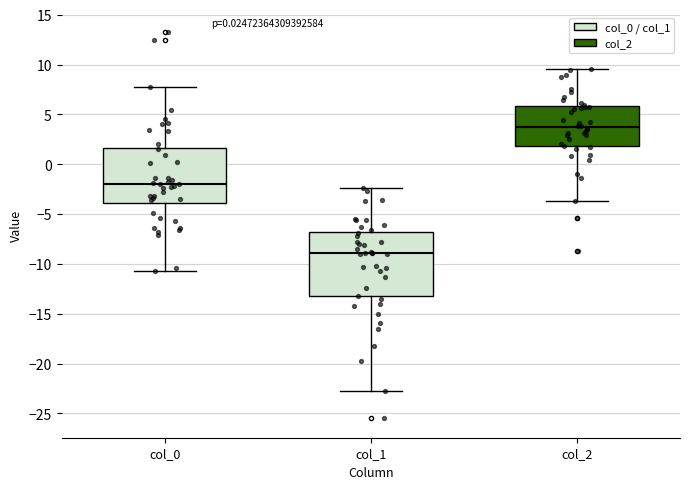

Reading left to right, transcribe this box plot: for each box, give where its median line is, the range the box spans, and where its two whiskers end, as read against the y-axis. The values are not printed on the chart, so give them approximately, as read against the axis.

col_0: median -2.0, box -4.0 to 1.5, whiskers -10.5 to 7.5
col_1: median -9.0, box -13.5 to -7.0, whiskers -23.0 to -2.5
col_2: median 3.5, box 2.0 to 6.0, whiskers -3.5 to 9.5